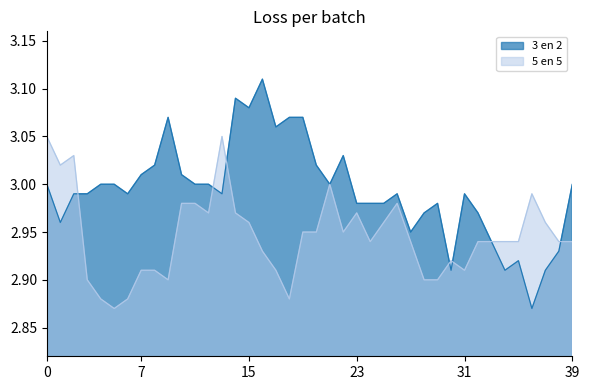

Reading left to right, list all the values displayed in this chart.

3 en 2: 3.0	3.0	3.0	3.0	3.0	3.0	3.0	3.0	3.0	3.1	3.0	3.0	3.0	3.0	3.1	3.1	3.1	3.1	3.1	3.1	3.0	3.0	3.0	3.0	3.0	3.0	3.0	3.0	3.0	3.0	2.9	3.0	3.0	2.9	2.9	2.9	2.9	2.9	2.9	3.0
5 en 5: 3.0	3.0	3.0	2.9	2.9	2.9	2.9	2.9	2.9	2.9	3.0	3.0	3.0	3.0	3.0	3.0	2.9	2.9	2.9	3.0	3.0	3.0	3.0	3.0	2.9	3.0	3.0	2.9	2.9	2.9	2.9	2.9	2.9	2.9	2.9	2.9	3.0	3.0	2.9	2.9